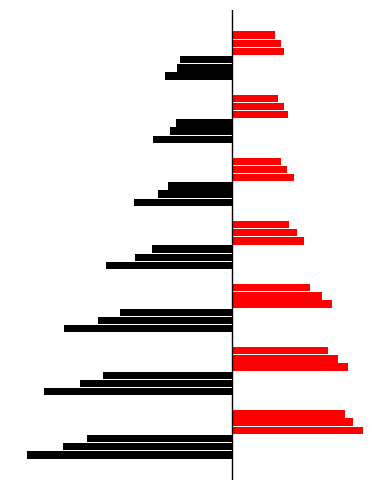

How many data points does each series have?

7